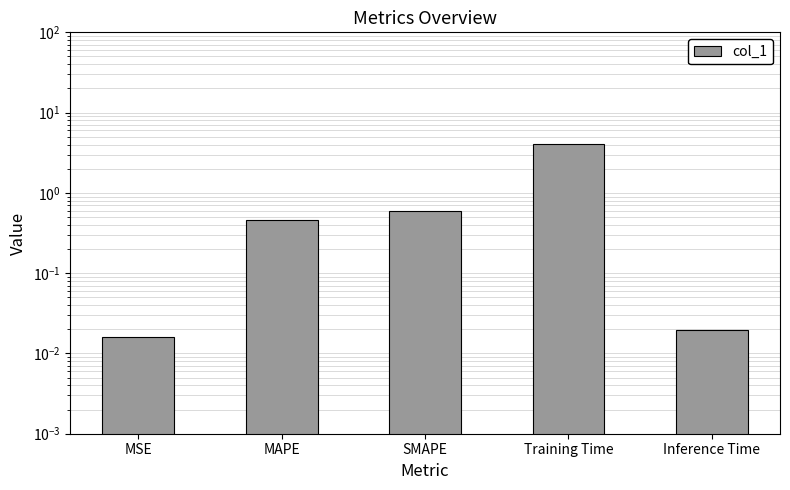

Reading left to right, list all the values displayed in this chart.

0.0	0.5	0.6	4.1	0.0